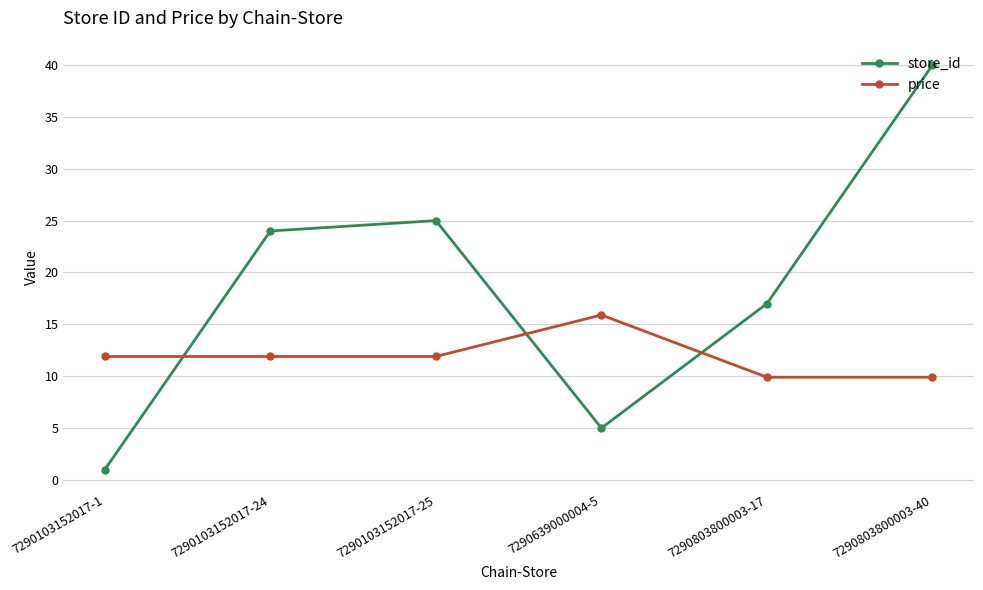

What is the minimum value for store_id?

1.0